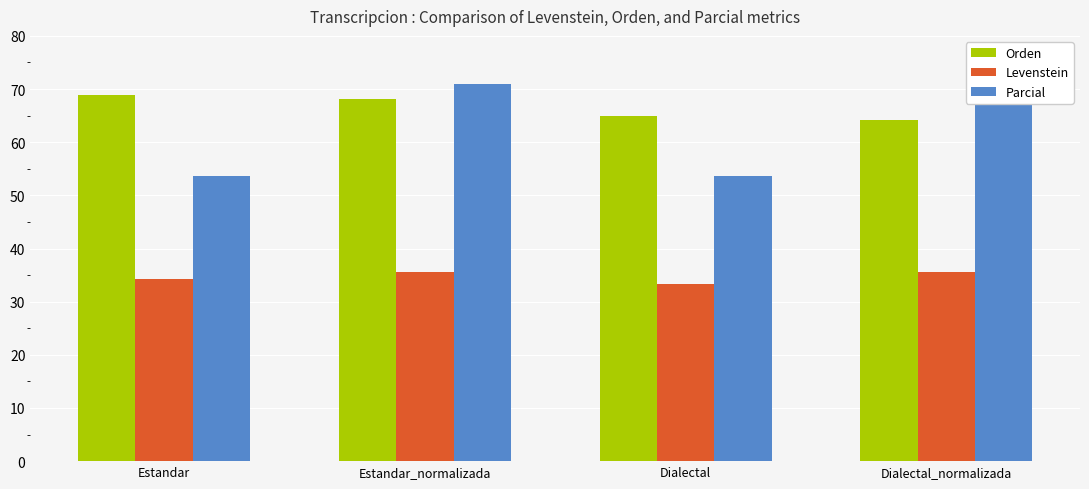

The Levenstein series shows 21.0 at Estandar_normalizada. True or false?

False